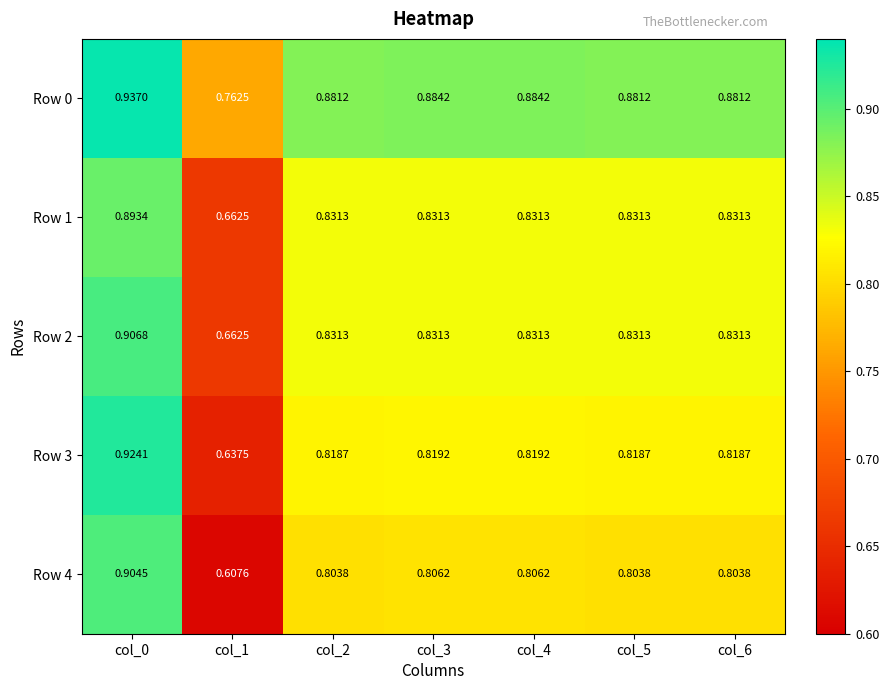

Count the number of categories in the chart.

7